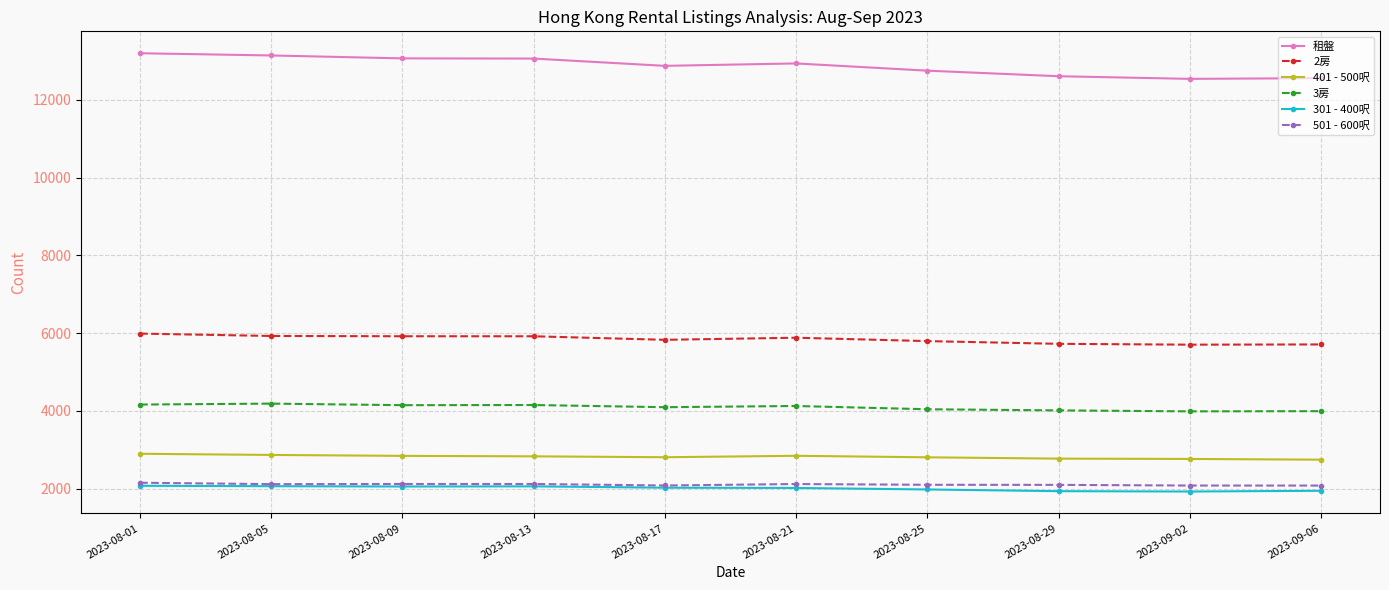

What is the label of the 6th point from the left?

2023-08-21